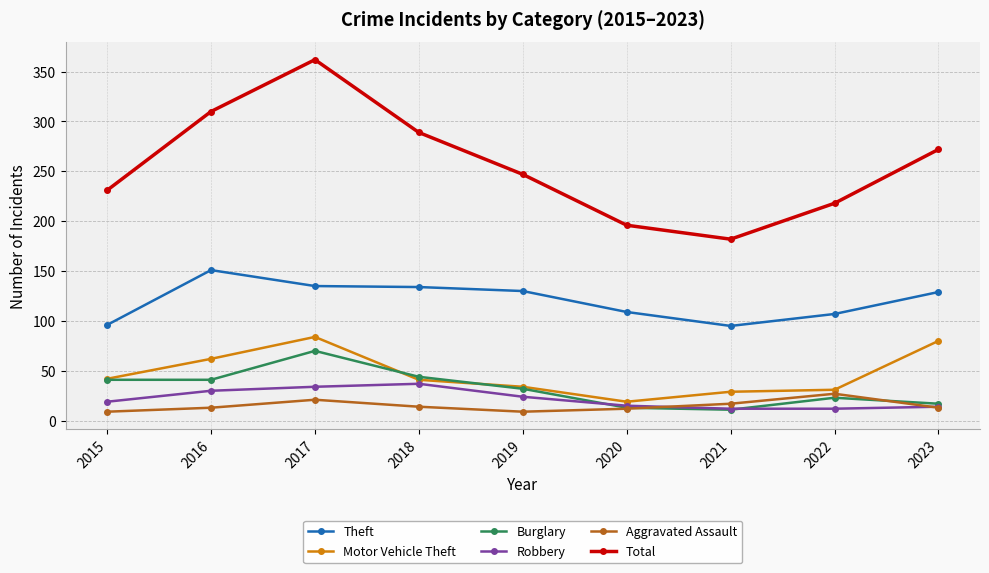

True or false: Theft and Motor Vehicle Theft intersect in this chart.

False